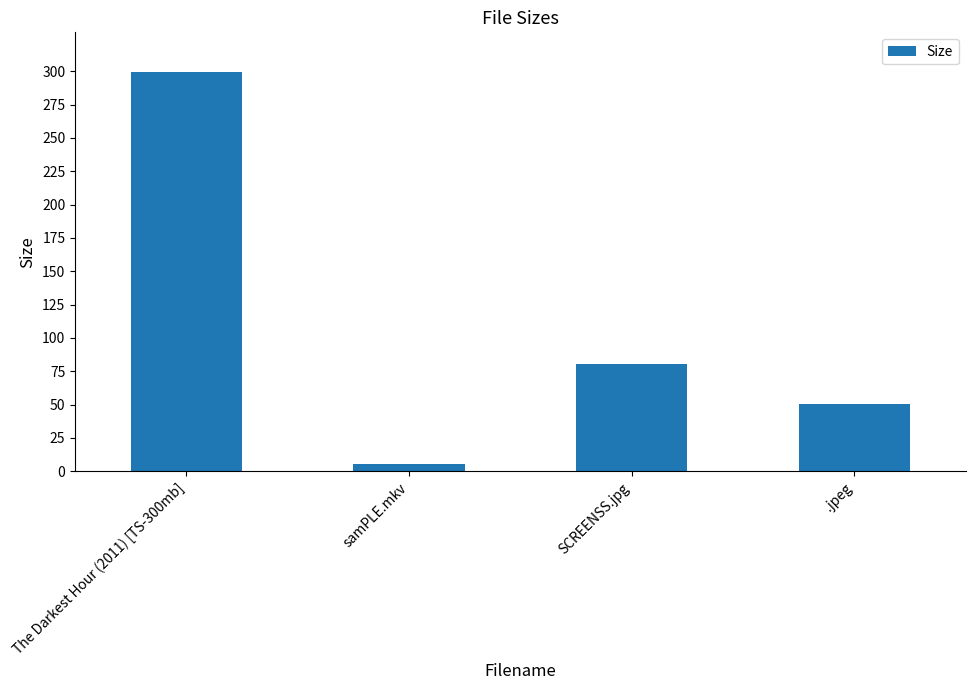

Which has a higher value, samPLE.mkv or .jpeg?

.jpeg